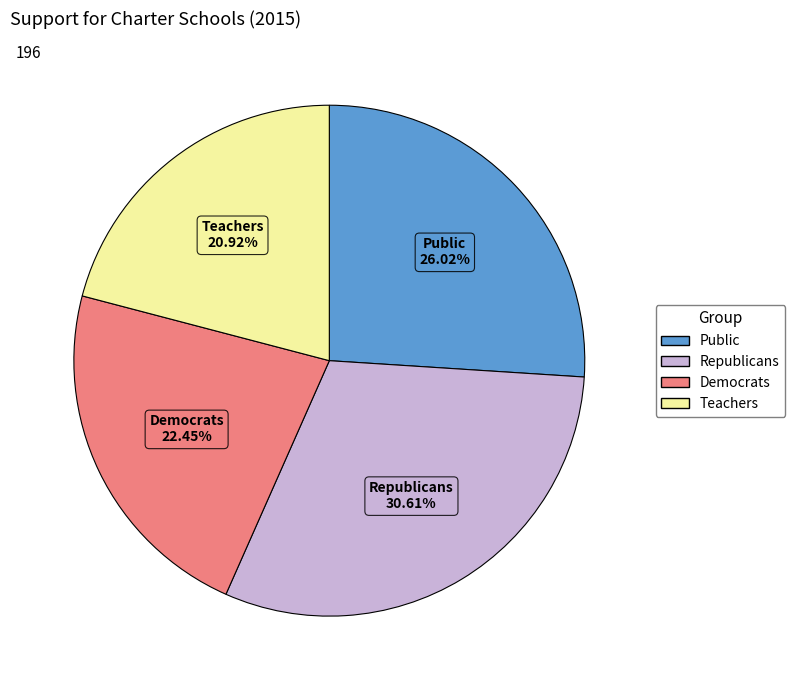

To the nearest percent, what percentage of the pie is Public?

26%